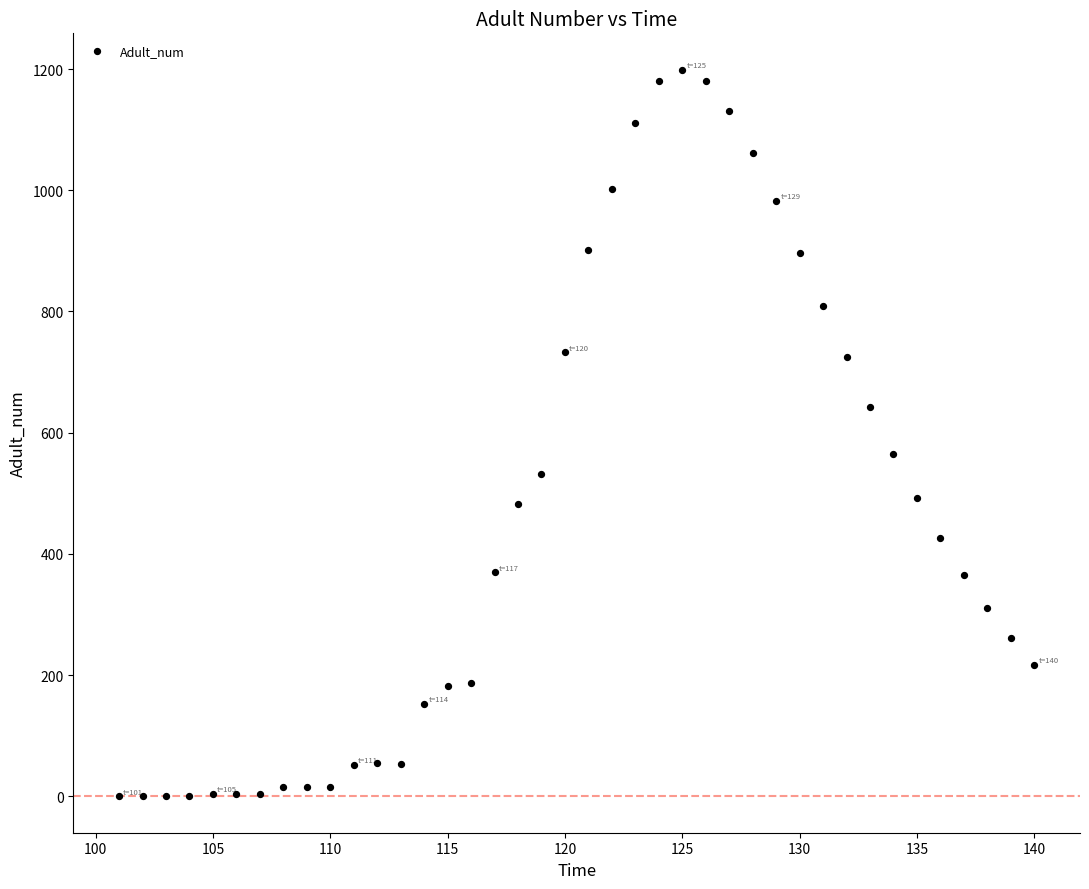

What is the range of Y values (max minus min)?

1198.9